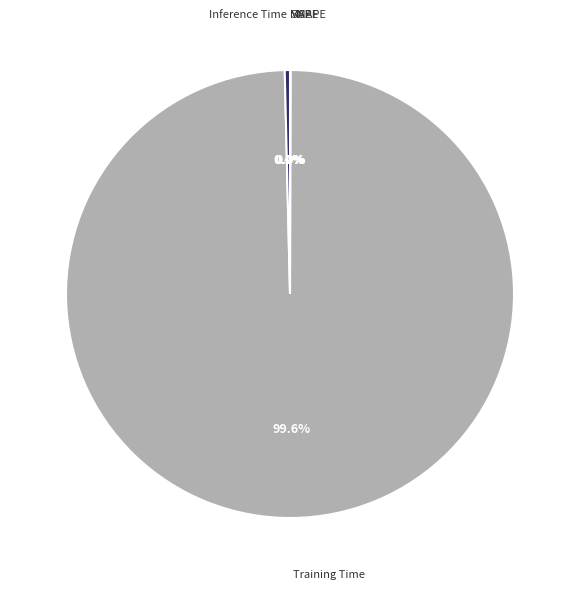

Does any single category account for the majority?

Yes